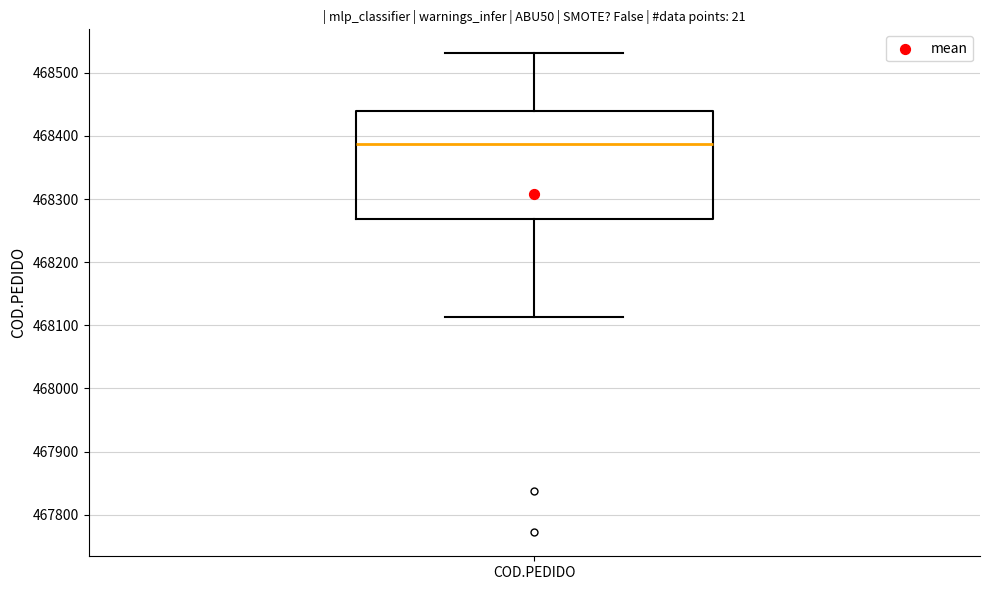

Transcribe this box plot: give where the median line is, the range the box spans, and where the two whiskers end, as read against the y-axis. The values are not printed on the chart, so give them approximately, as read against the axis.

median 468390, box 468270 to 468440, whiskers 468110 to 468530